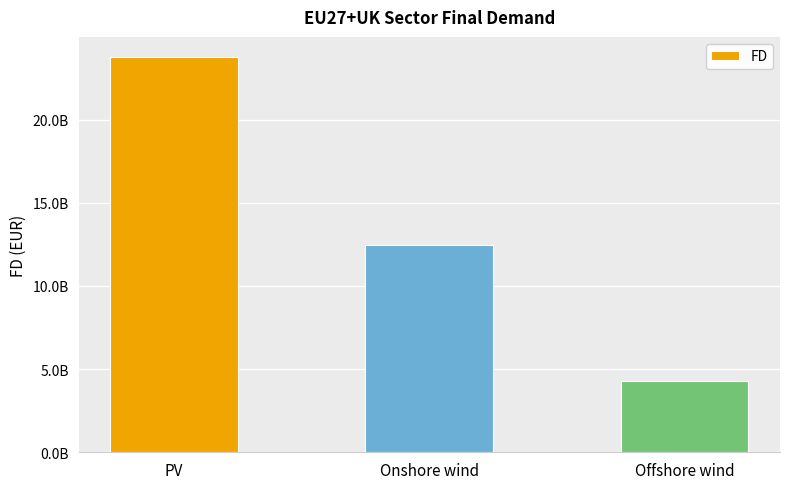

Reading left to right, what are all the values shown in this chart?

23783876409.5	12469159359.2	4284928298.9